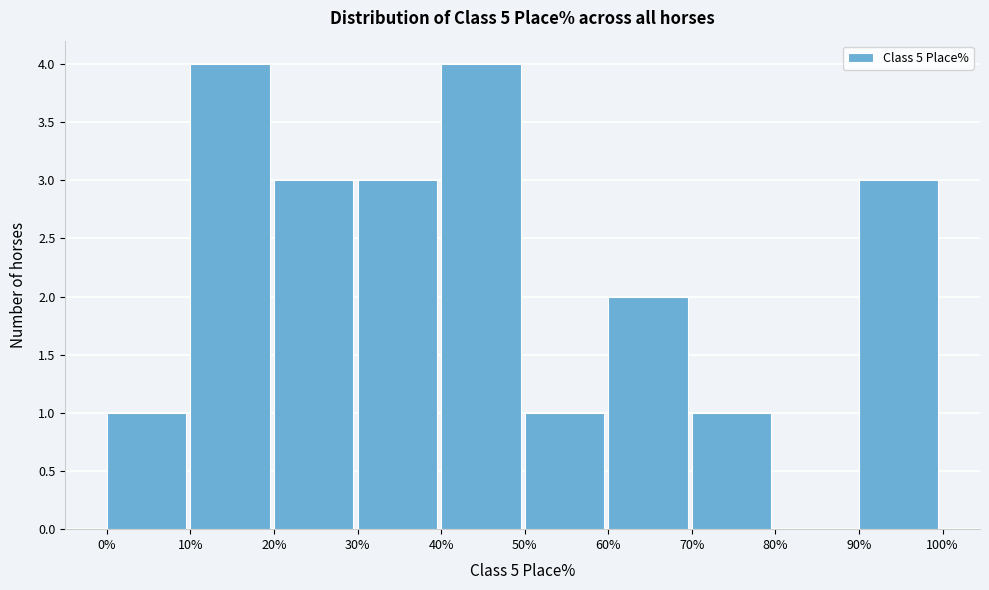

Reading left to right, transcribe this chart: for each bar, give the range it covers on the x-axis and its height. The values are not printed on the chart, so give them approximately, as read against the axis.

0% to 10%: 1
10% to 20%: 4
20% to 30%: 3
30% to 40%: 3
40% to 50%: 4
50% to 60%: 1
60% to 70%: 2
70% to 80%: 1
80% to 90%: 0
90% to 100%: 3